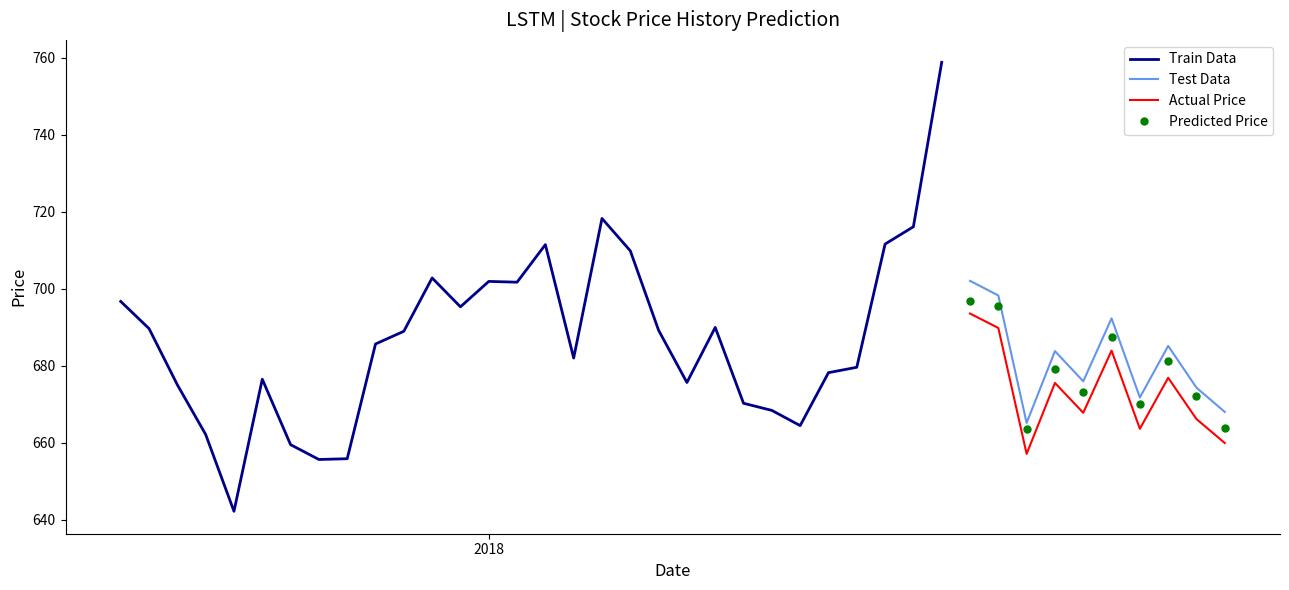

How many interior local peaks does the close series have?

10